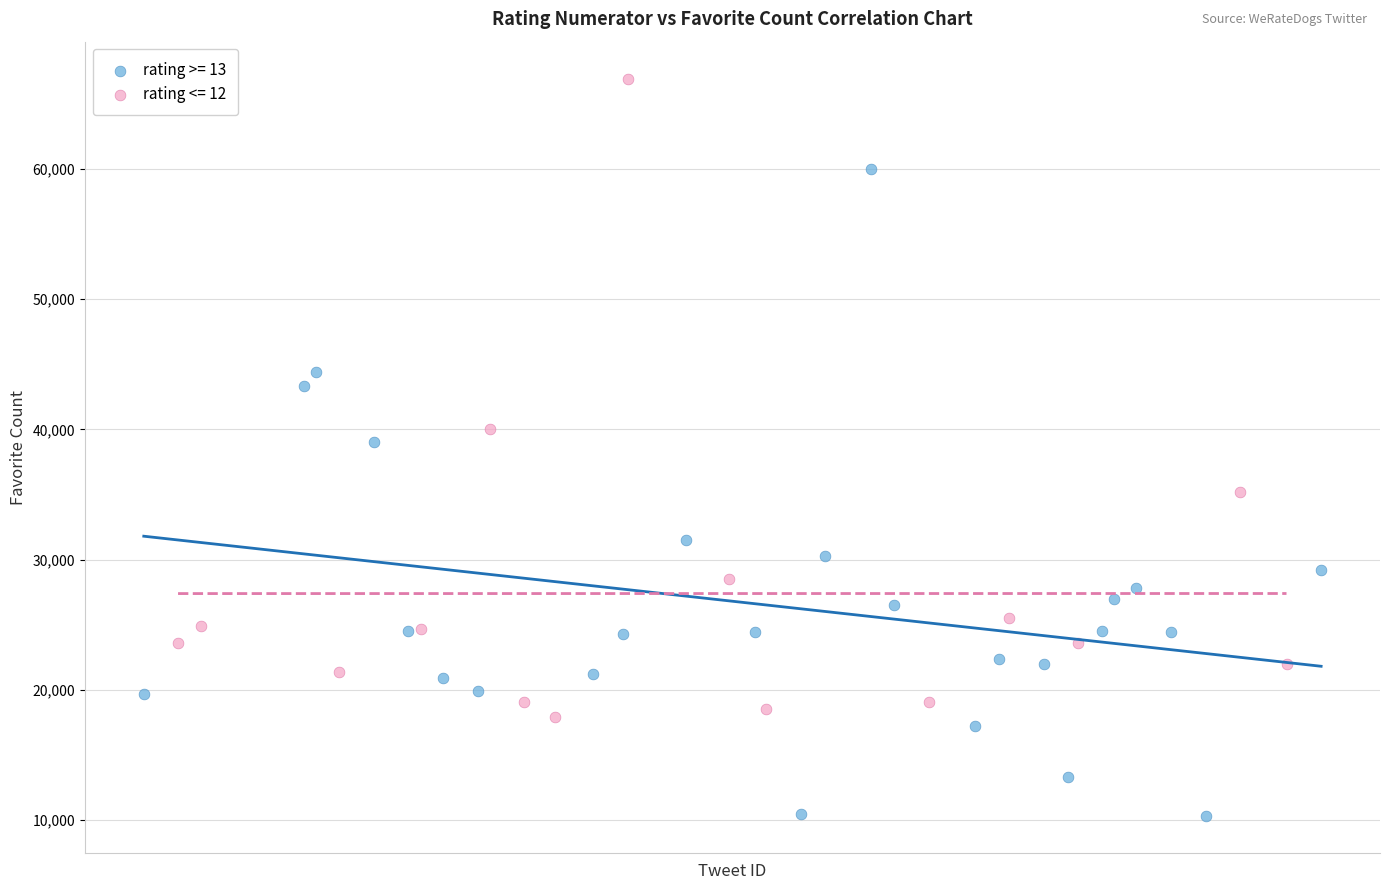

Which series contains the lowest Y value?

rating >= 13